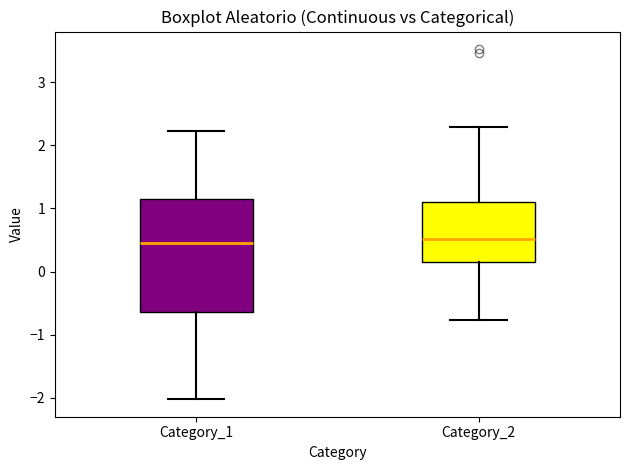

Where does the lower whisker of the box for Category_1 end on the y-axis? The values are not printed on the chart, so give them approximately, as read against the axis.

-2.0